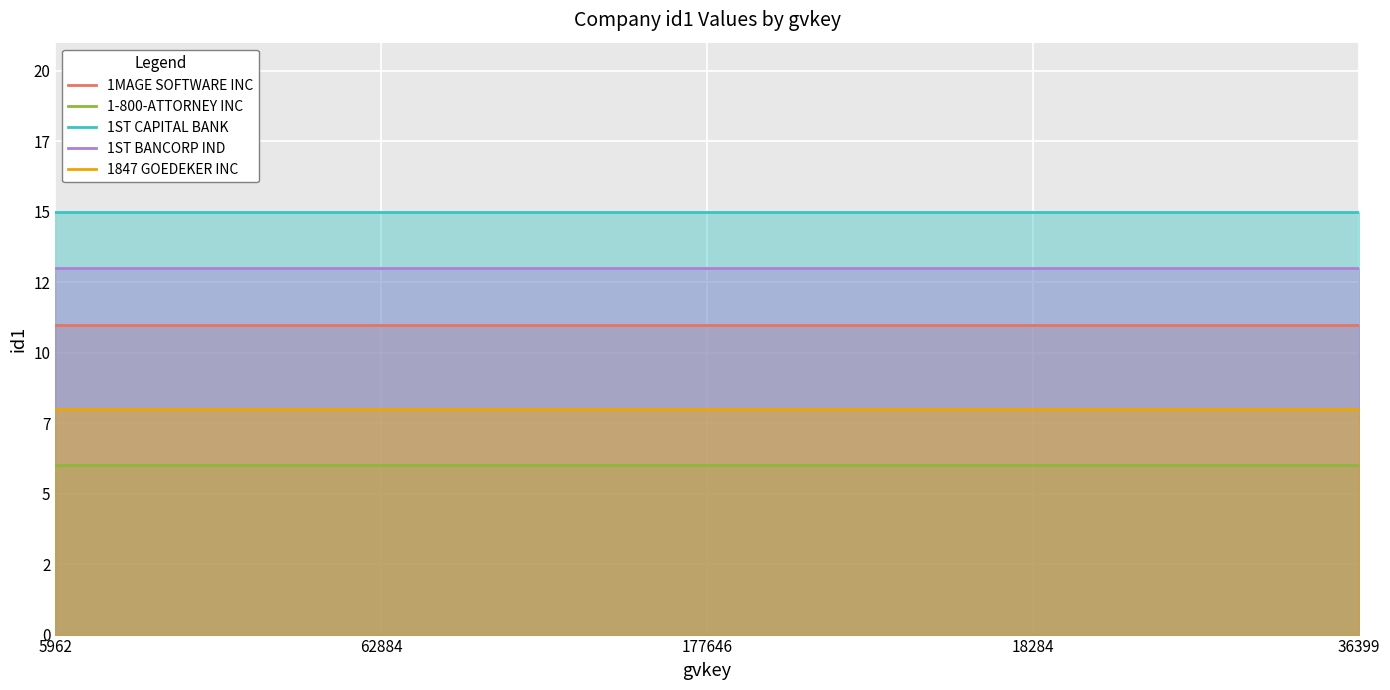

Which series changed the most between 177646 and 36399?

1MAGE SOFTWARE INC